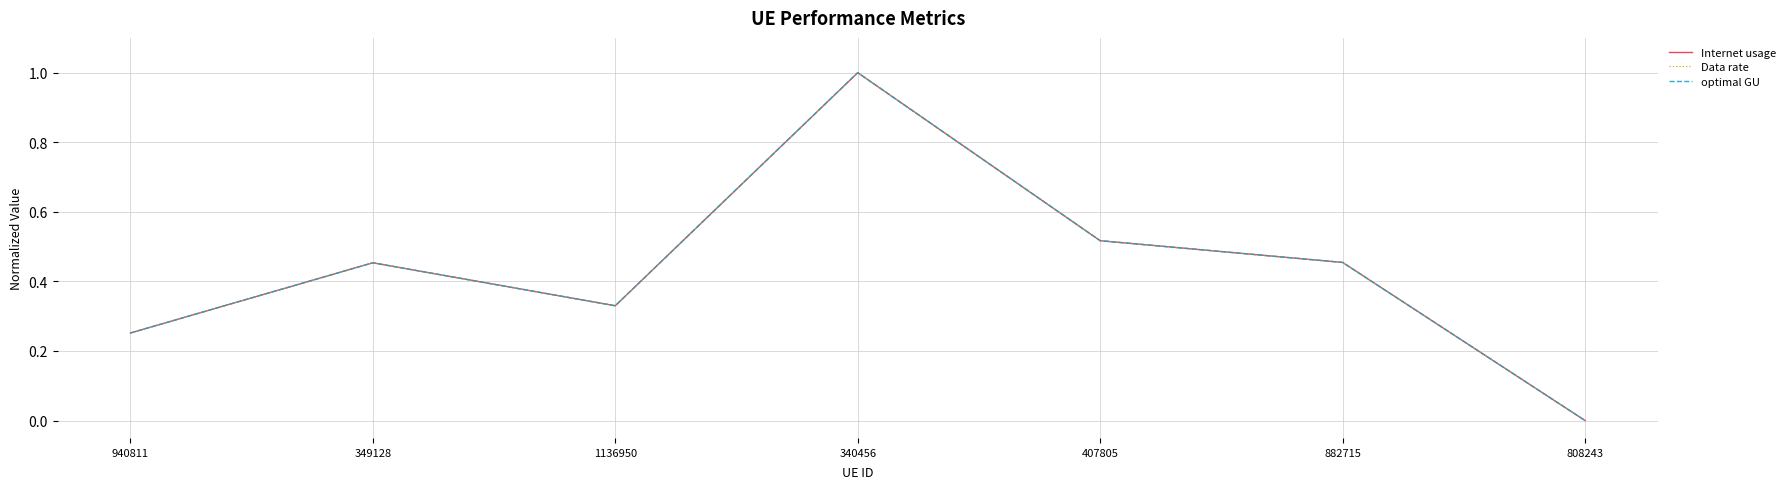

Which series has the largest total across all categories?

Data rate